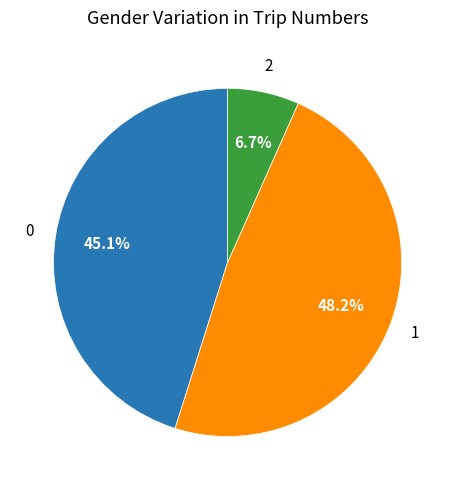

How many slices are in this pie chart?

3